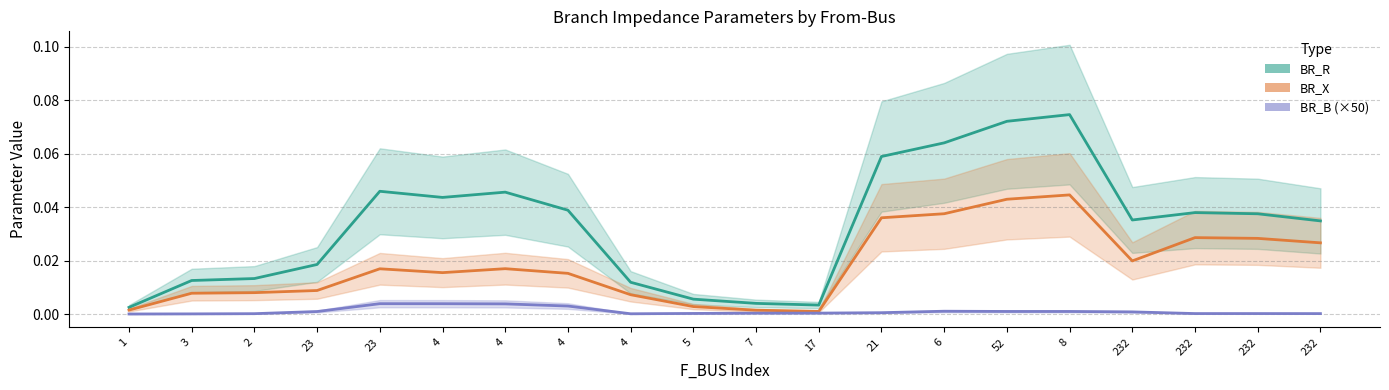

Reading left to right, transcribe all the data shown in this chart.

BR_R: 0.0	0.0	0.0	0.0	0.0	0.0	0.0	0.0	0.0	0.0	0.0	0.0	0.1	0.1	0.1	0.1	0.0	0.0	0.0	0.0
BR_X: 0.0	0.0	0.0	0.0	0.0	0.0	0.0	0.0	0.0	0.0	0.0	0.0	0.0	0.0	0.0	0.0	0.0	0.0	0.0	0.0
BR_B (×50): 0.0	0.0	0.0	0.0	0.0	0.0	0.0	0.0	0.0	0.0	0.0	0.0	0.0	0.0	0.0	0.0	0.0	0.0	0.0	0.0